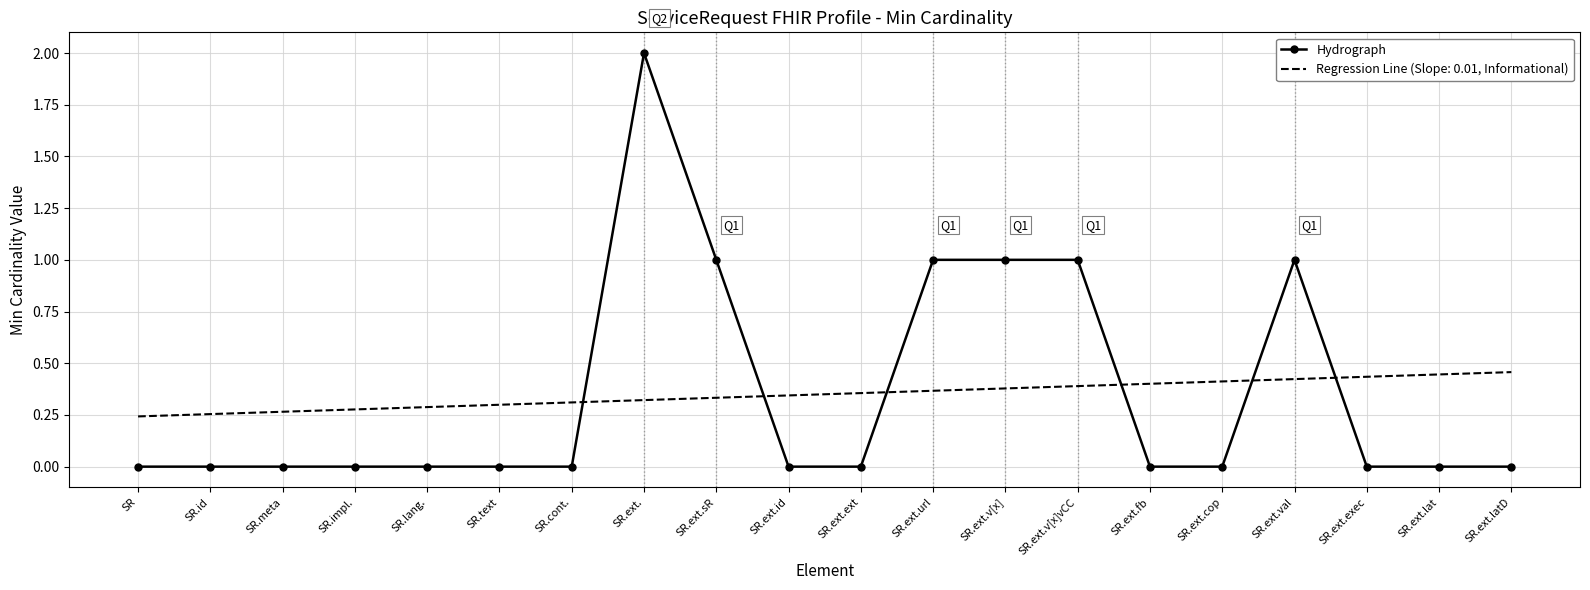

What is the total value across all series at SR.ext.?

2.3